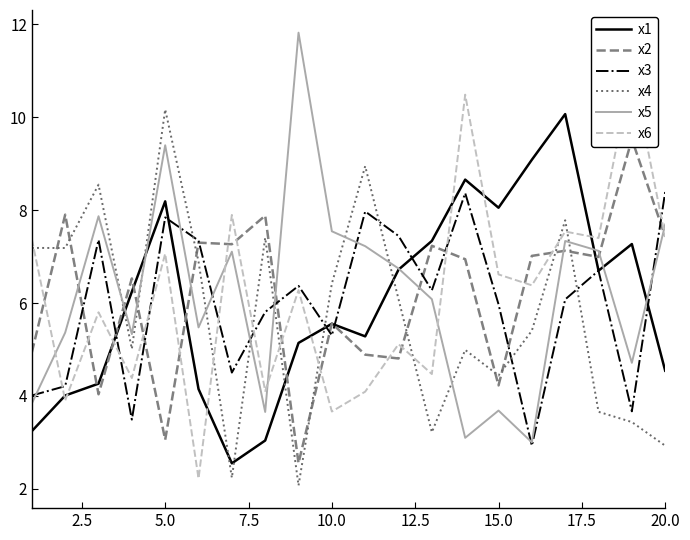

Which series has the largest range (max minus min)?

x5